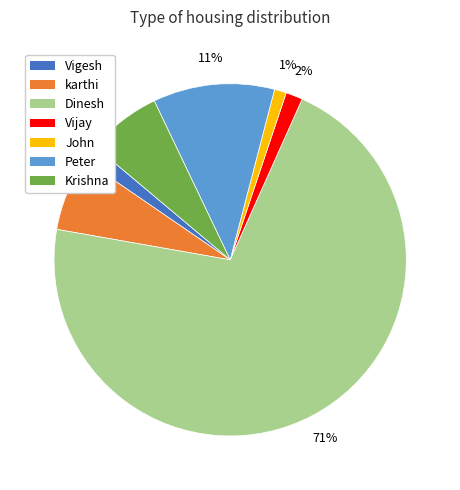

Combined, do Vijay and Dinesh account for over 50%?

Yes